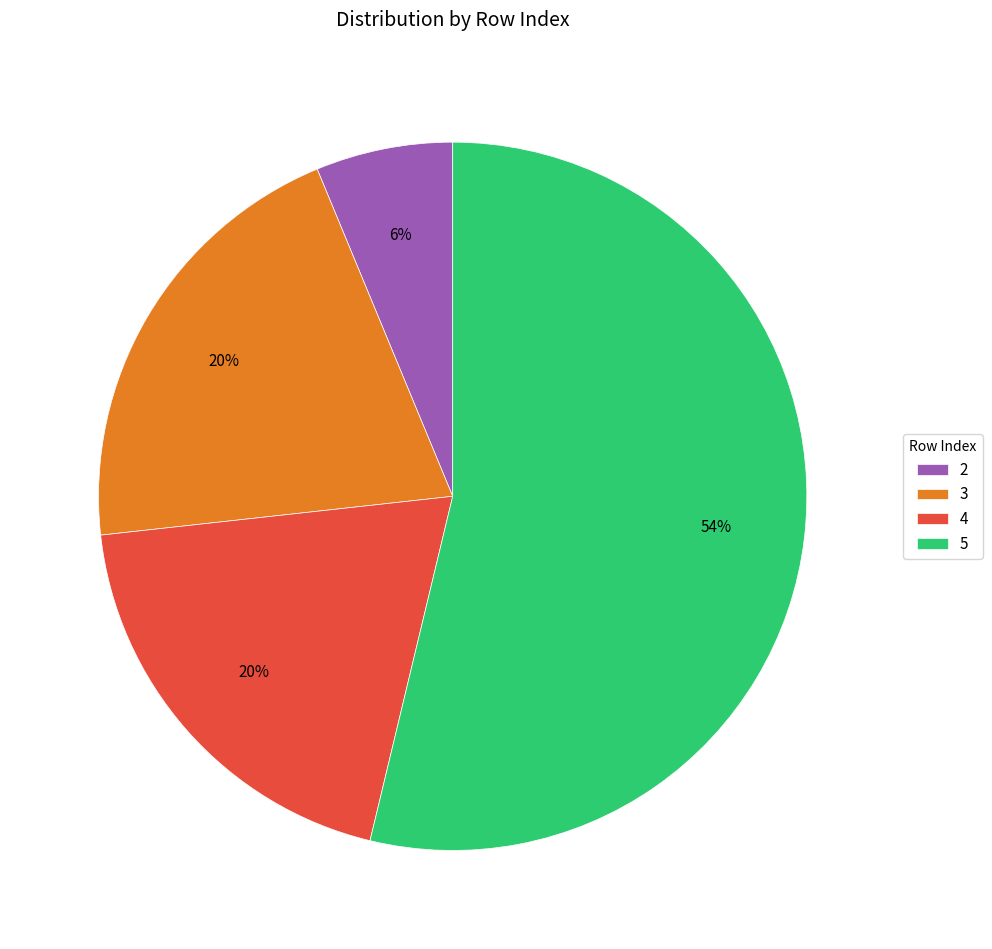

To the nearest percent, what is the average slice percentage?

25%